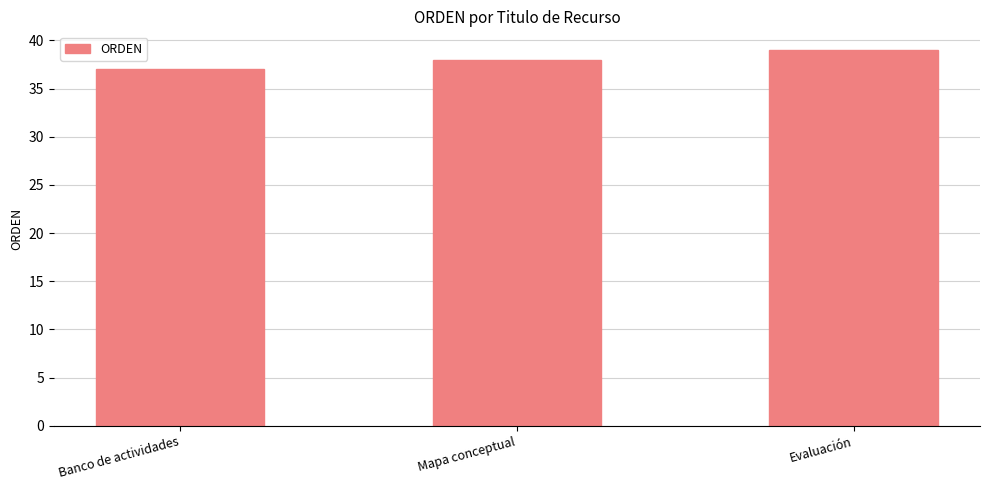

What is the sum of the values at Mapa conceptual and Evaluación?

77